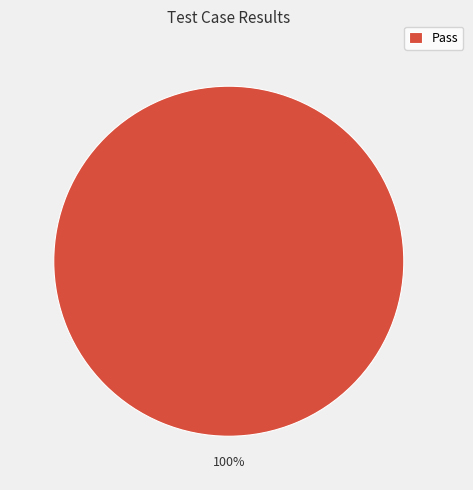

Rank the categories by value from lowest to highest.

Pass